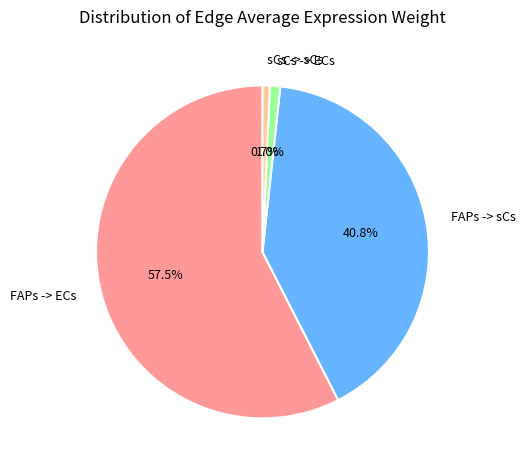

Is FAPs -> sCs the majority of the pie?

No